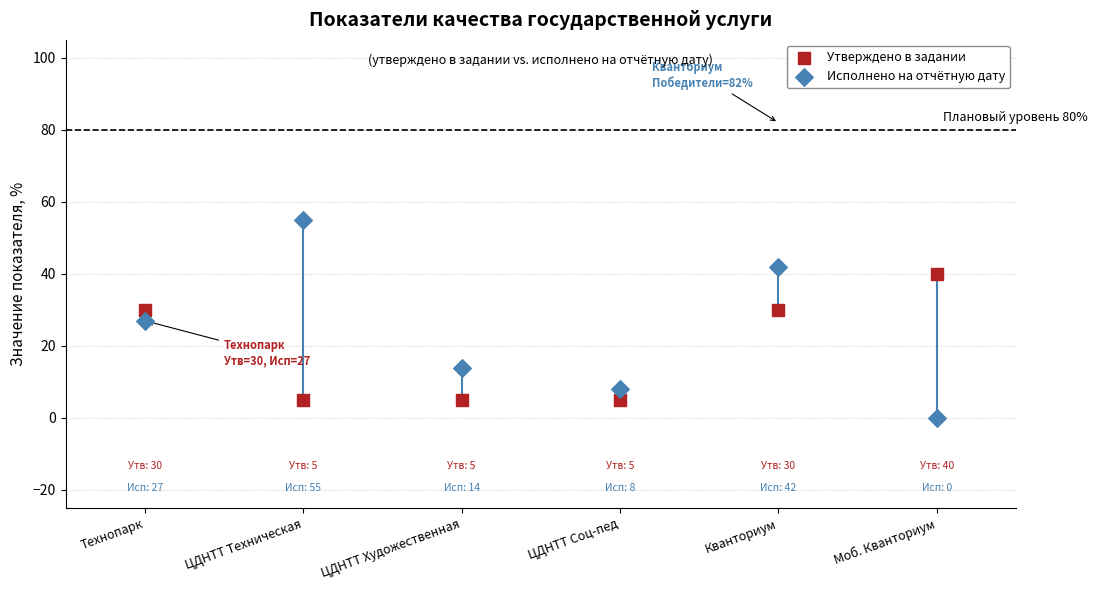

Which series reaches the maximum Y coordinate?

Исполнено на отчётную дату